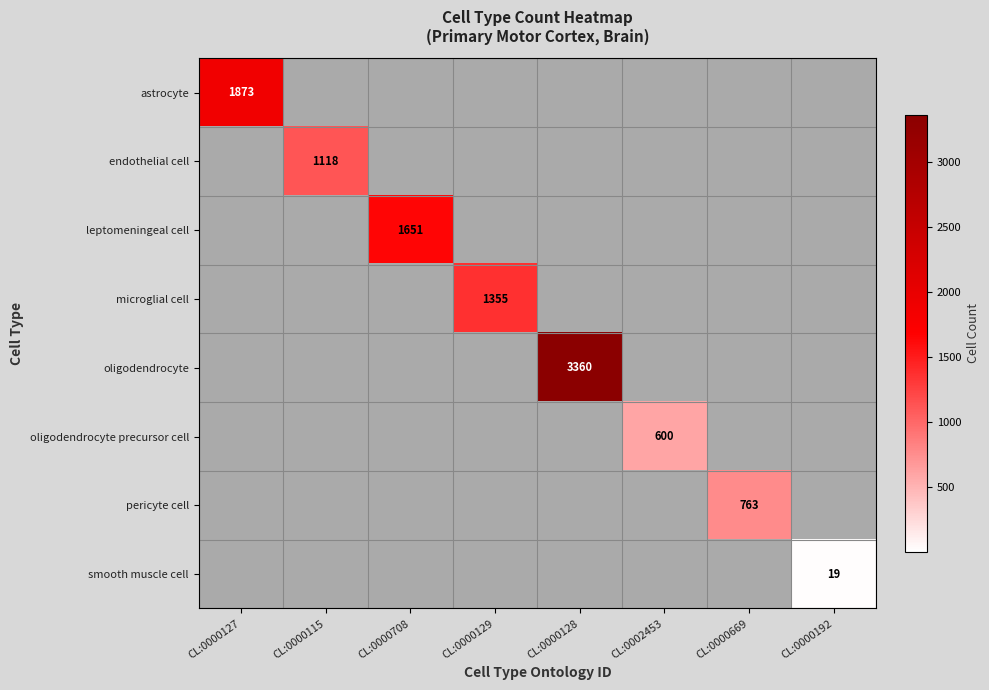

The oligodendrocyte precursor cell series shows 1059 at CL:0002453. True or false?

False